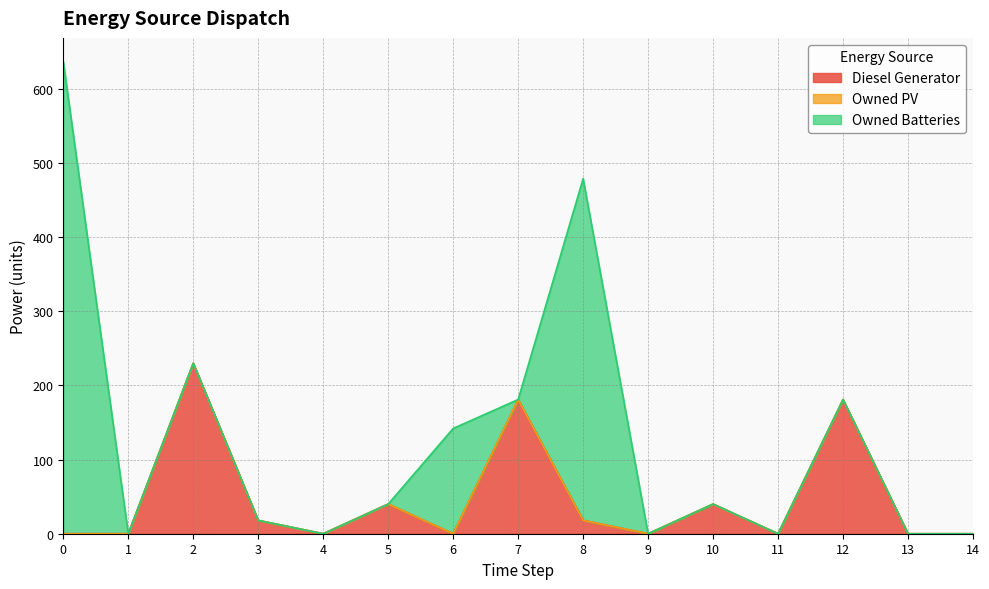

The Owned Batteries series shows 383 at 14. True or false?

False